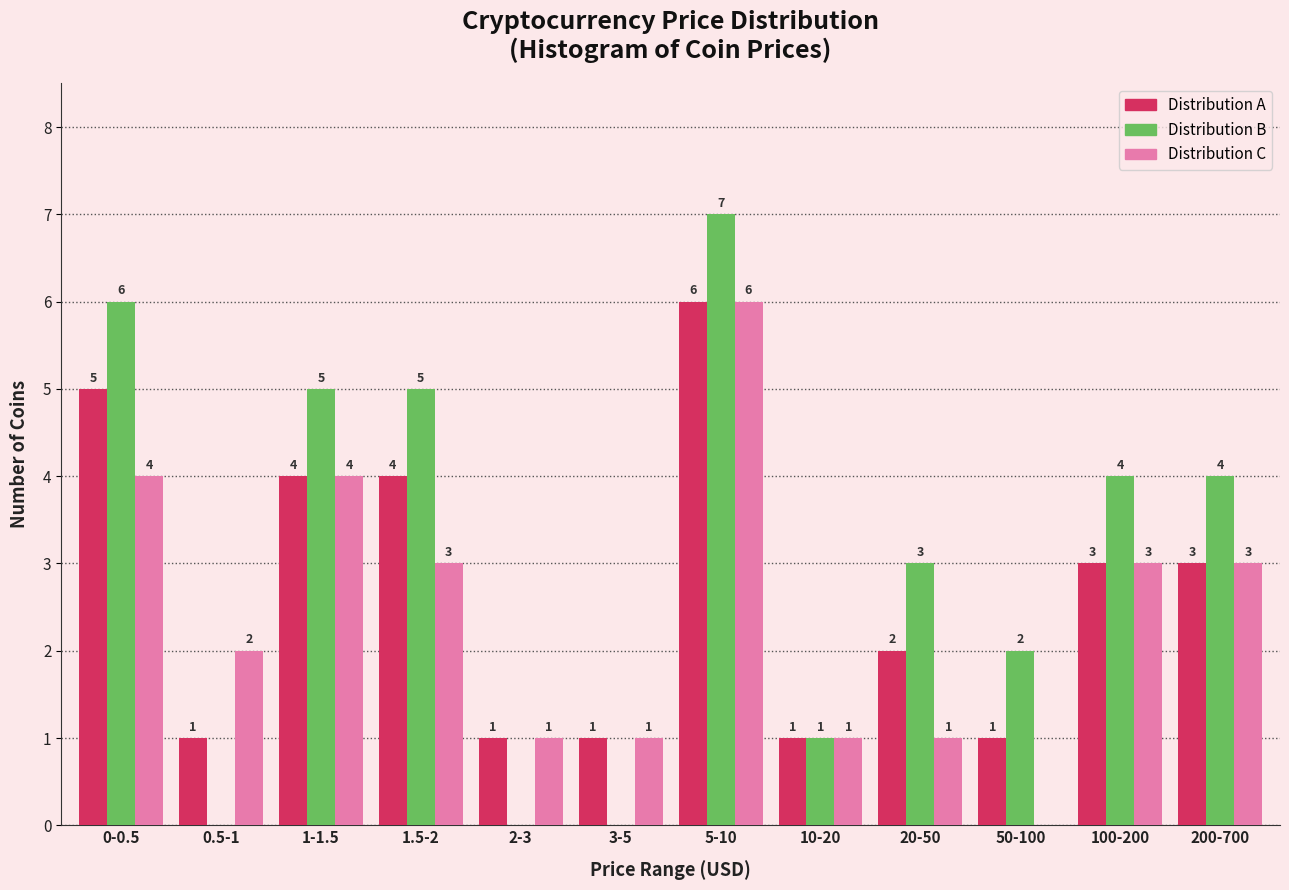

Reading right to left, what are all the values shown in this chart?

Distribution A: 200-700=3	100-200=3	50-100=1	20-50=2	10-20=1	5-10=6	3-5=1	2-3=1	1.5-2=4	1-1.5=4	0.5-1=1	0-0.5=5
Distribution B: 200-700=4	100-200=4	50-100=2	20-50=3	10-20=1	5-10=7	3-5=0	2-3=0	1.5-2=5	1-1.5=5	0.5-1=0	0-0.5=6
Distribution C: 200-700=3	100-200=3	50-100=0	20-50=1	10-20=1	5-10=6	3-5=1	2-3=1	1.5-2=3	1-1.5=4	0.5-1=2	0-0.5=4